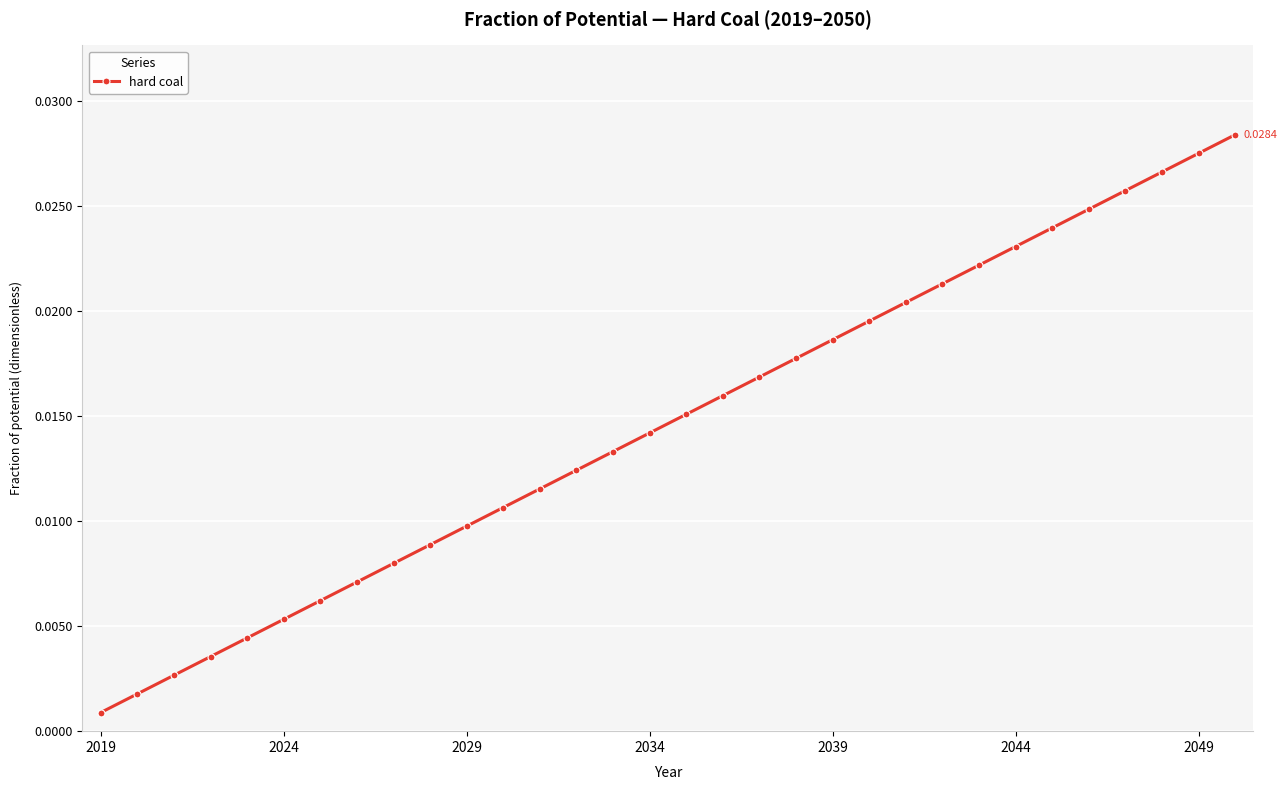

What is the sum of all values?

0.5